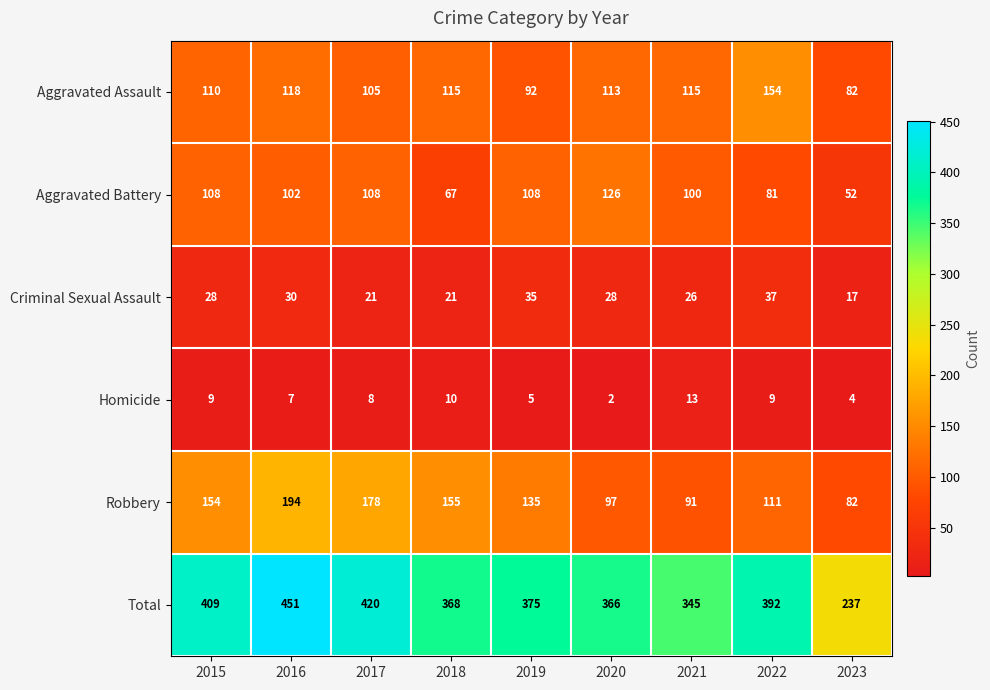

What is the minimum value shown in the chart?

2